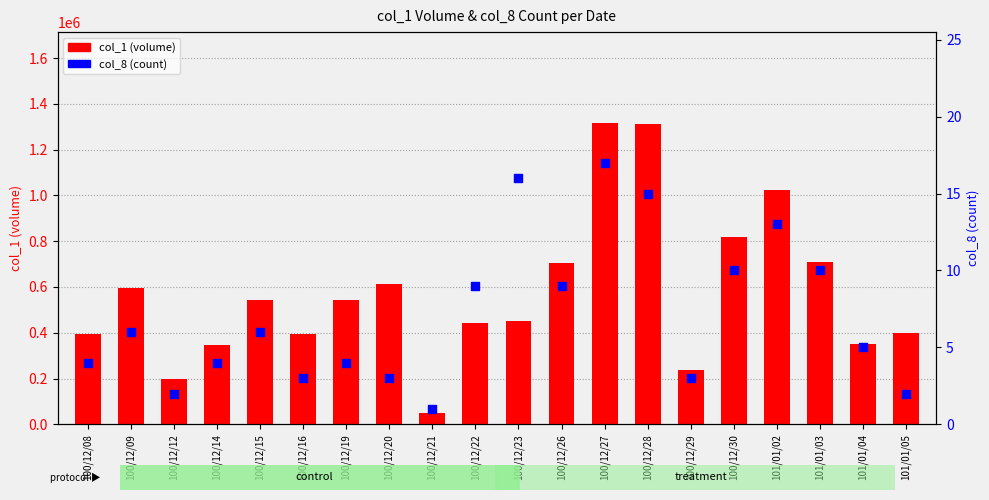

What are all the series names shown in the legend?

col_1 (volume), col_8 (count)